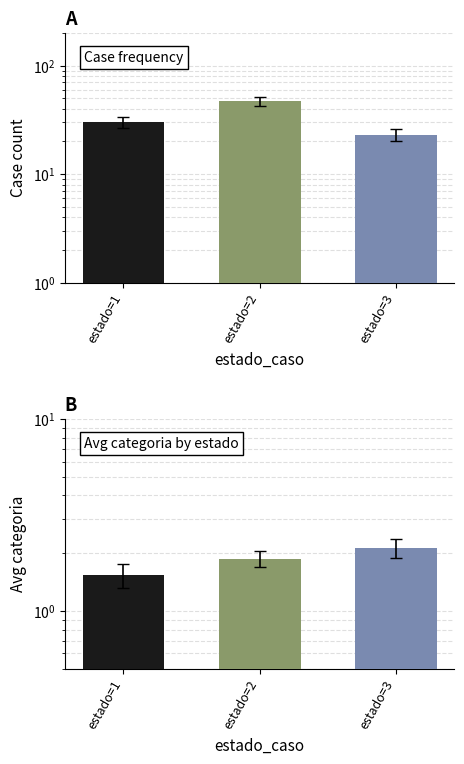

Reading left to right, what are all the values shown in this chart?

count: 30.0	47.0	23.0
avg_categoria: 1.5	1.9	2.1